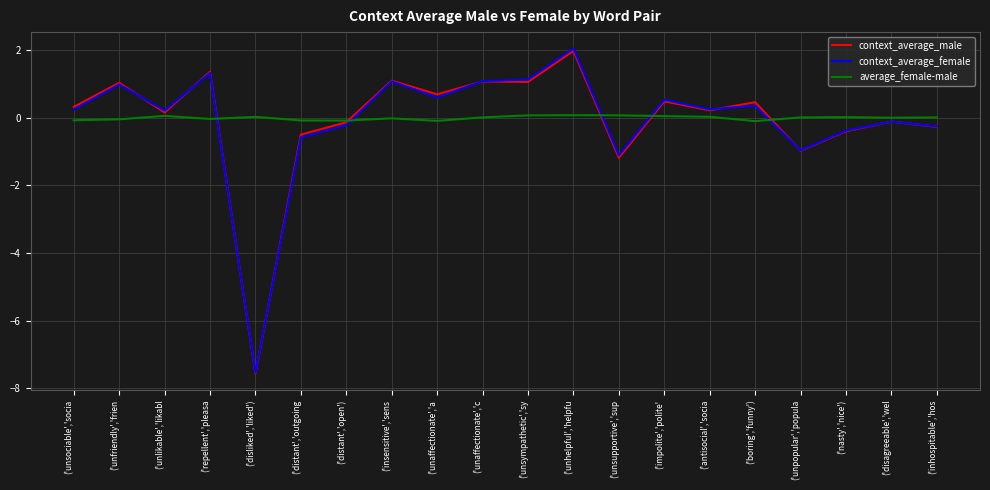

How many values in the context_average_male series exceed 0?

12